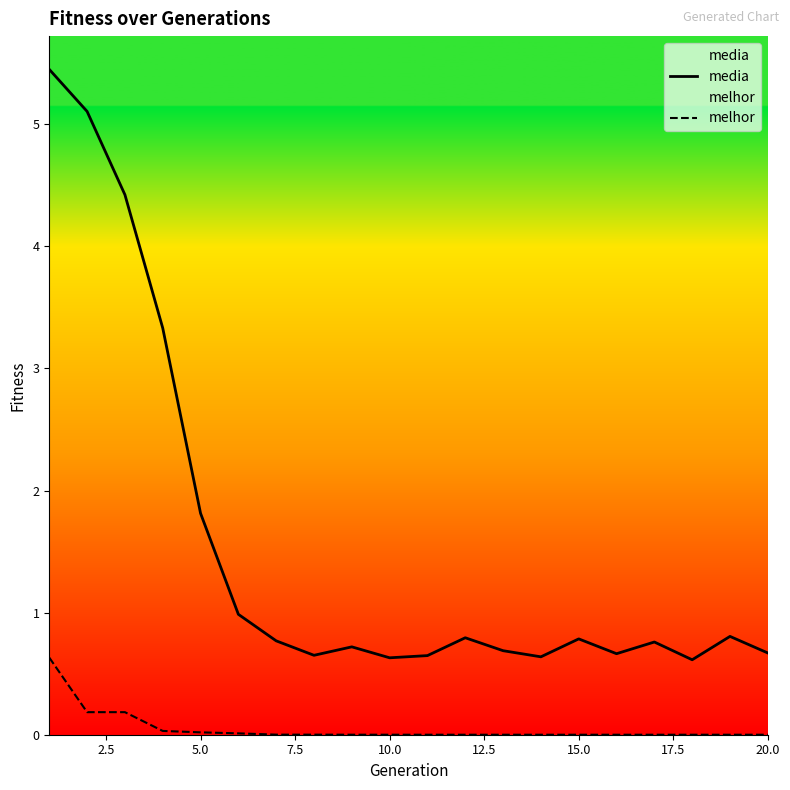

What is the difference between the maximum and minimum values in the melhor series?

0.6